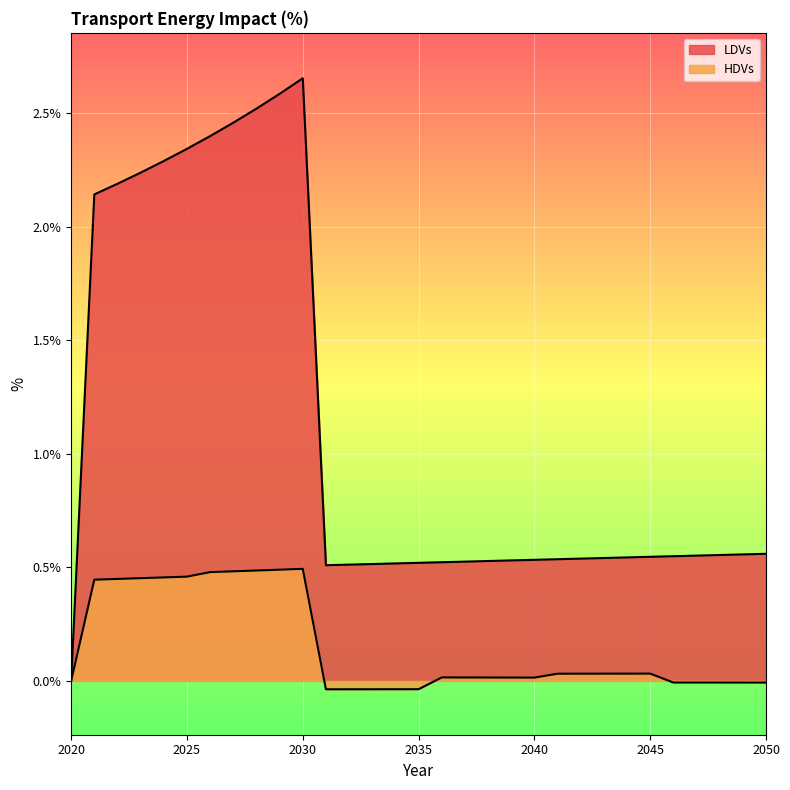

At which label is LDVs closest to 0?

2020